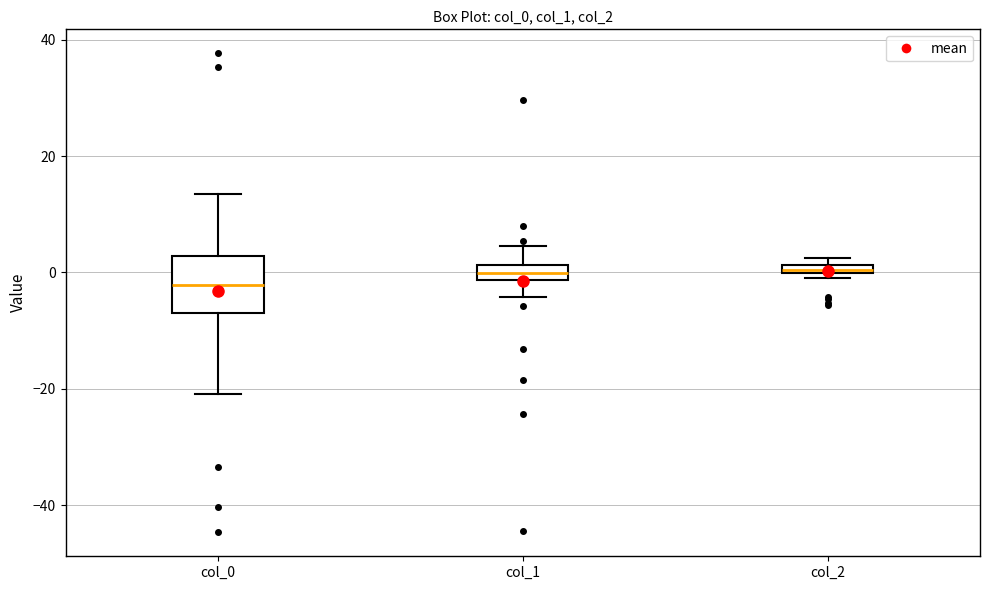

Which box's median line is the lowest?

col_0